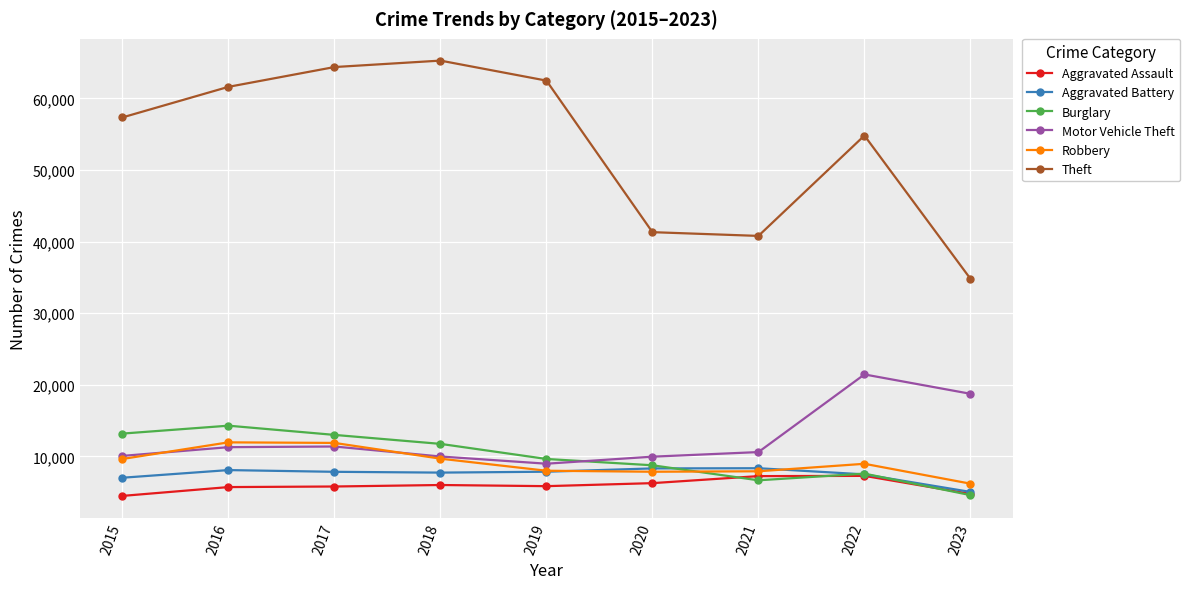

Between 2015 and 2022, which series saw the biggest shift?

Motor Vehicle Theft